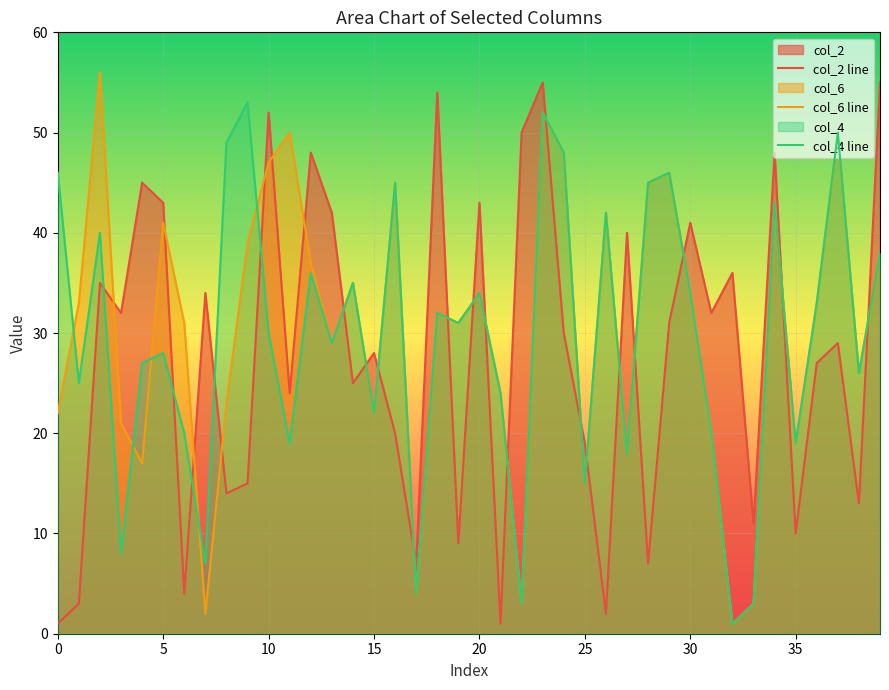

The value of col_2 at 36 is 27. True or false?

True